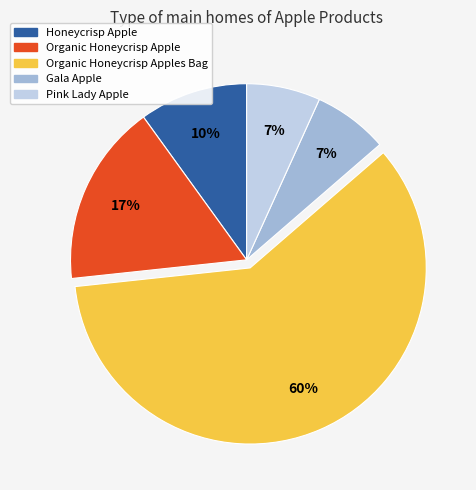

To the nearest percent, what is the average slice percentage?

20%